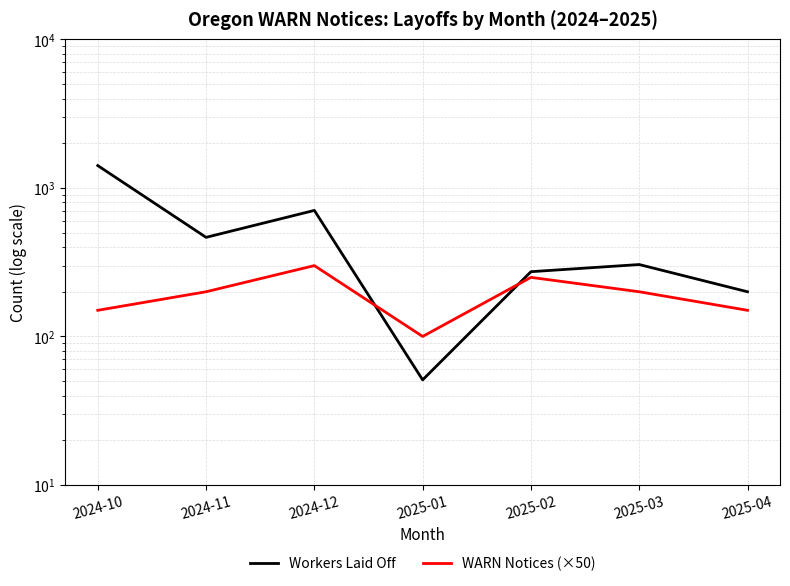

After their last crossing, which series has the higher values: WARN Notices (×50) or Workers Laid Off?

Workers Laid Off